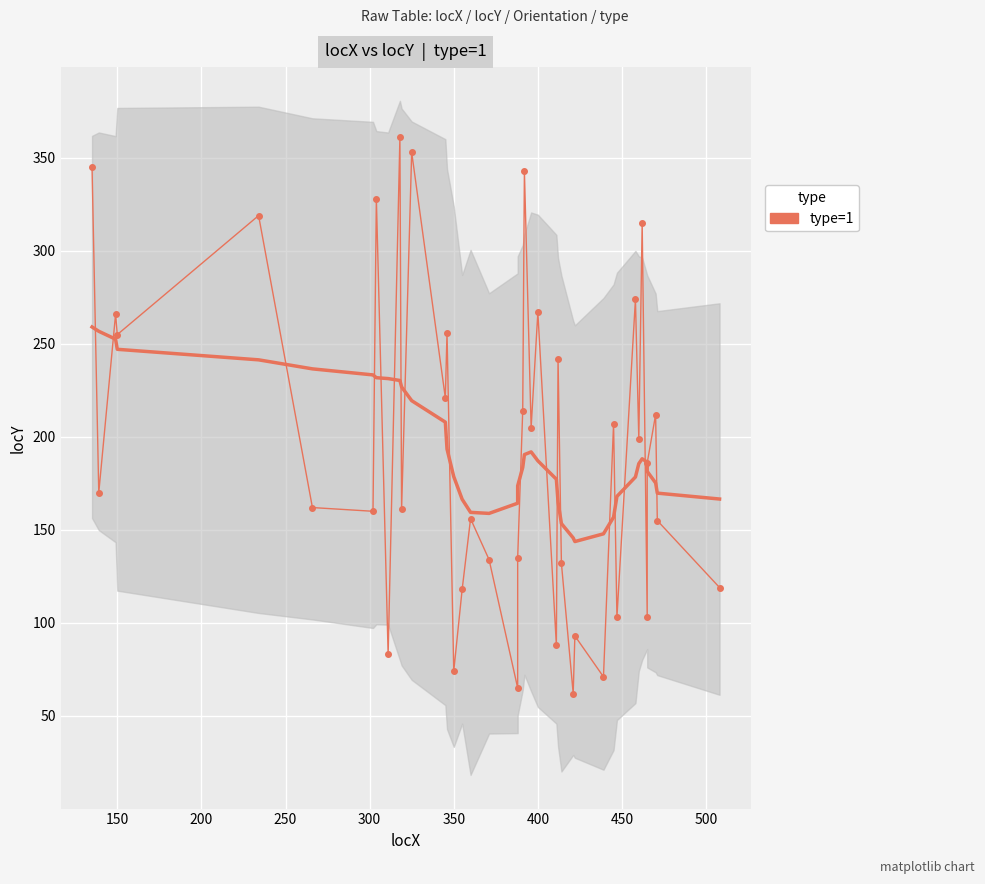

How many lines are shown in the chart?

1